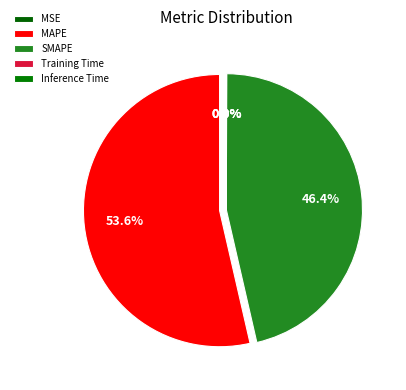

What is the largest slice in the pie chart?

MAPE